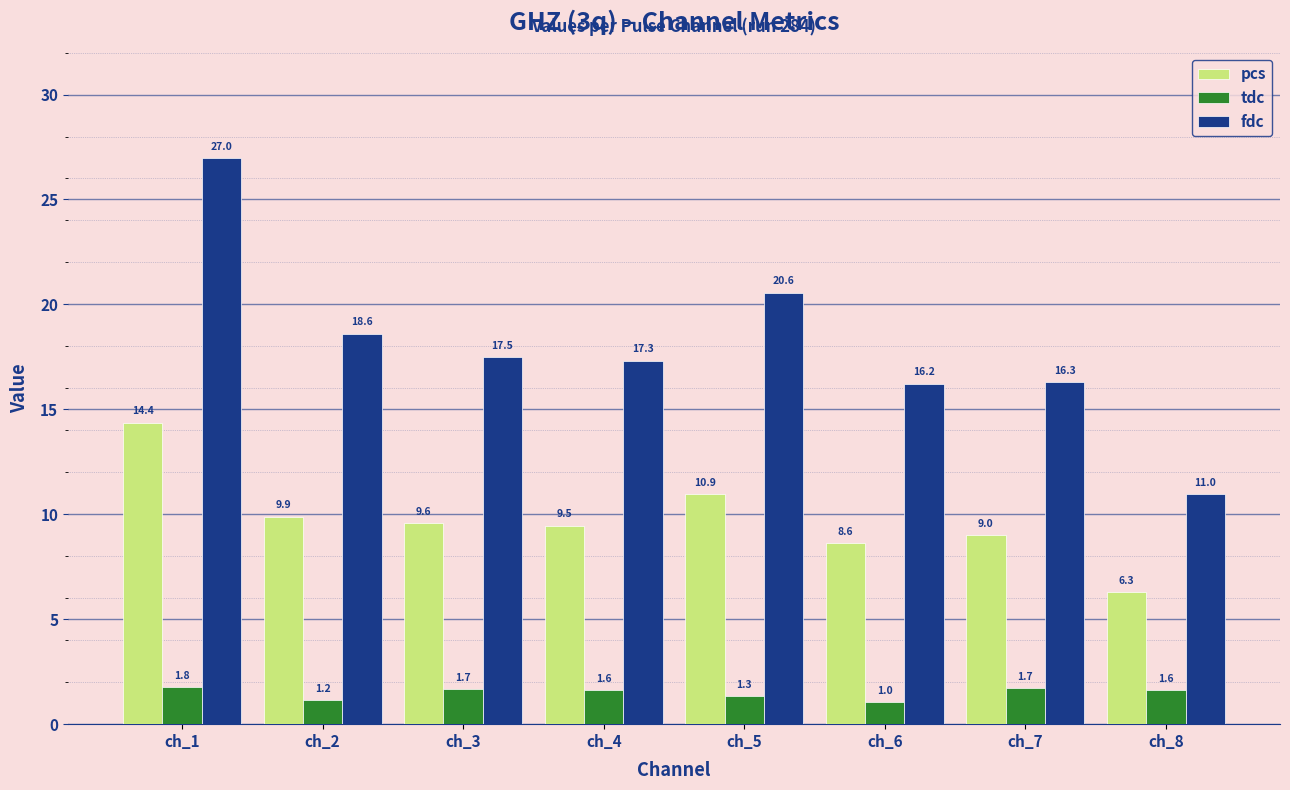

At which category does the chart reach its minimum across all series?

ch_6